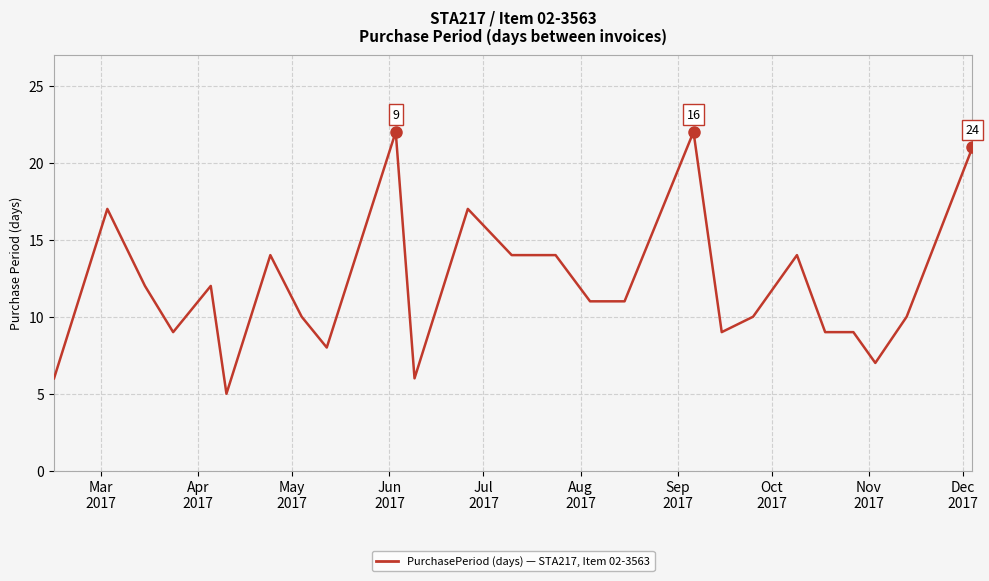

What is the maximum value shown in the chart?

22